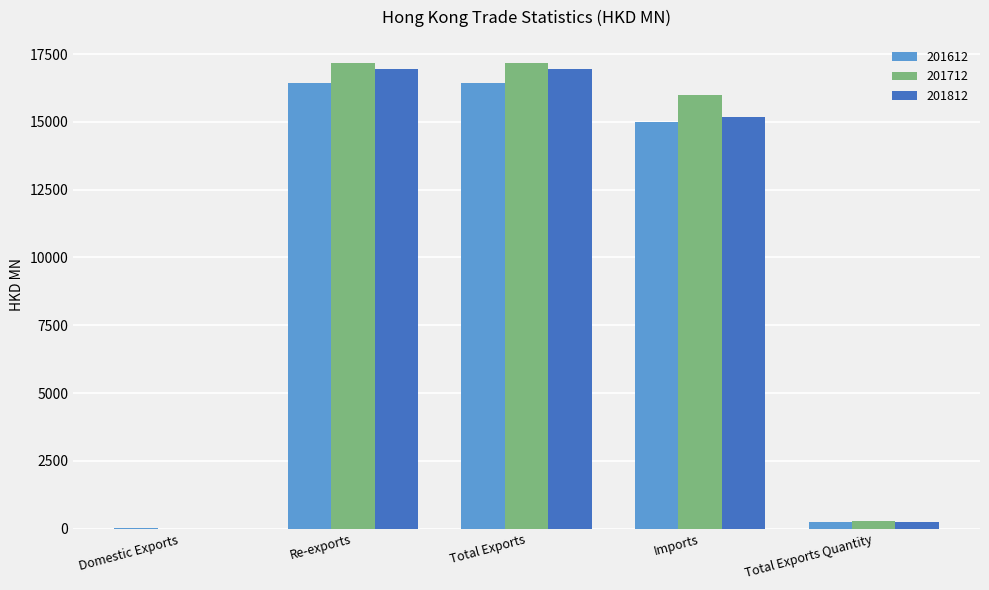

What is the sum of the 201712 values at Re-exports and Domestic Exports?

17163.8